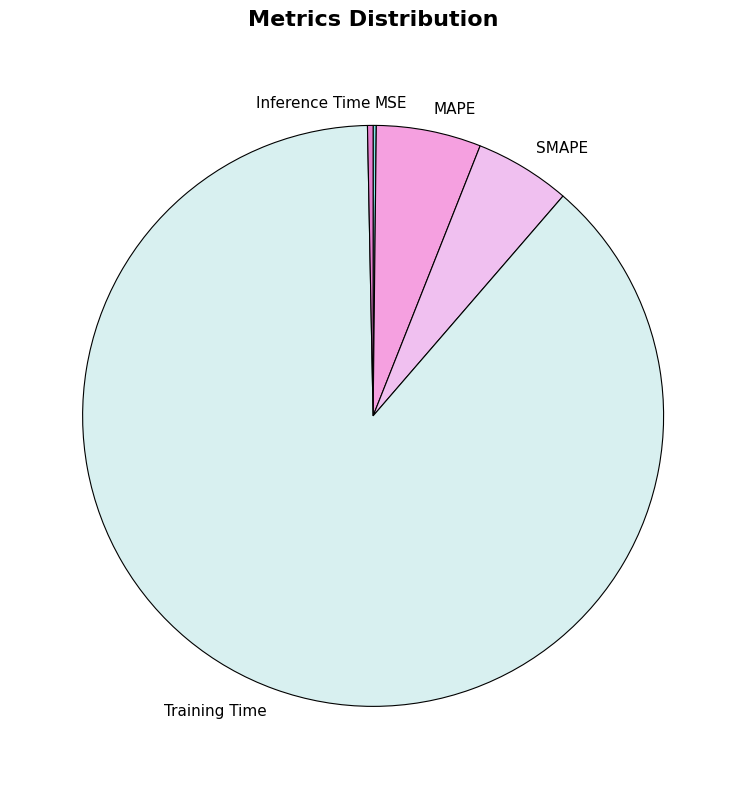

What is the largest slice in the pie chart?

Training Time